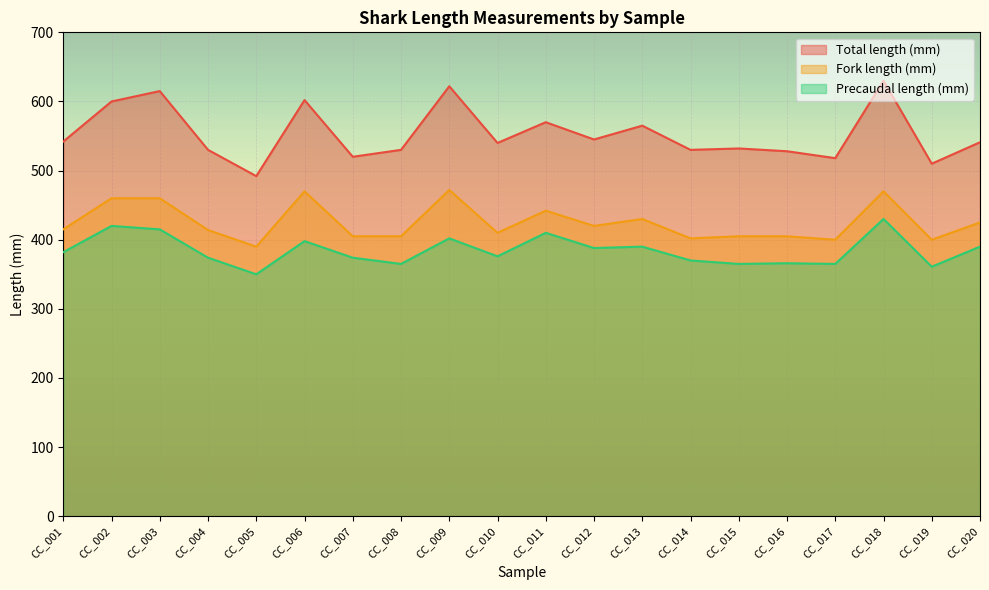

How many categories are shown in the chart?

20